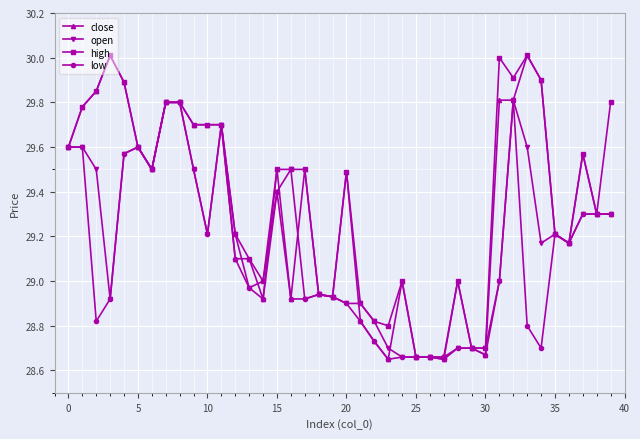

True or false: low has more than 2 points higher than both neighbors.

True